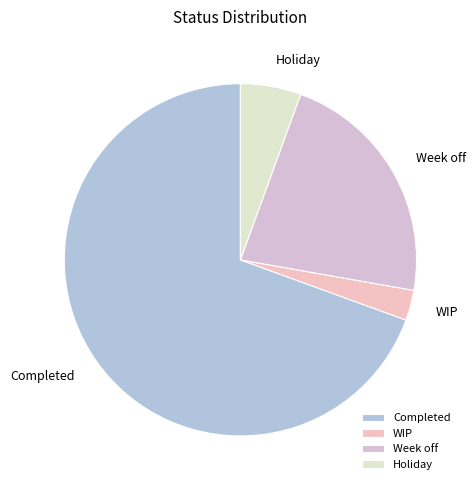

Count the number of slices in the pie.

4